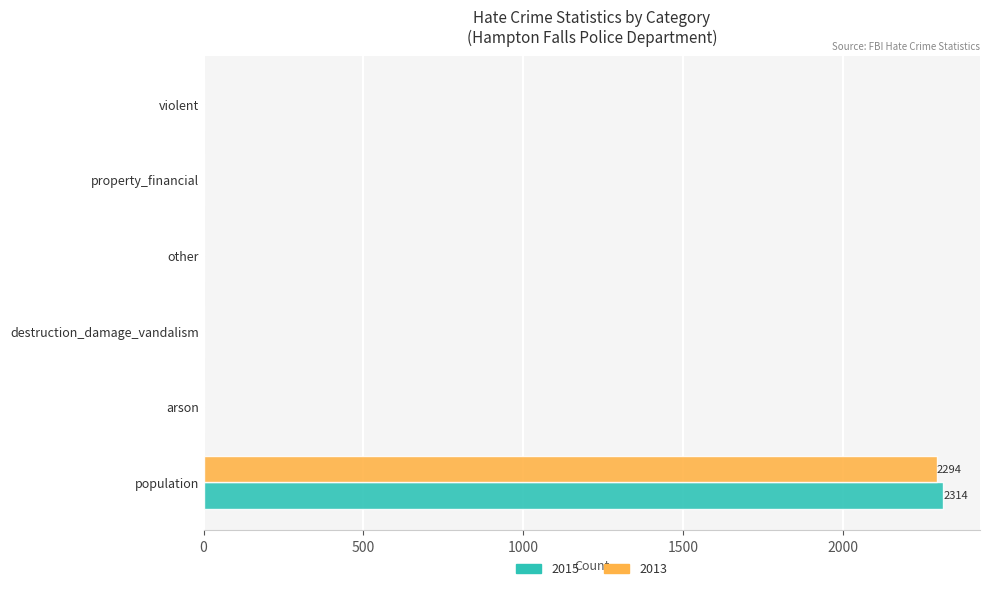

True or false: 2013 has a value of 0 at property_financial.

True